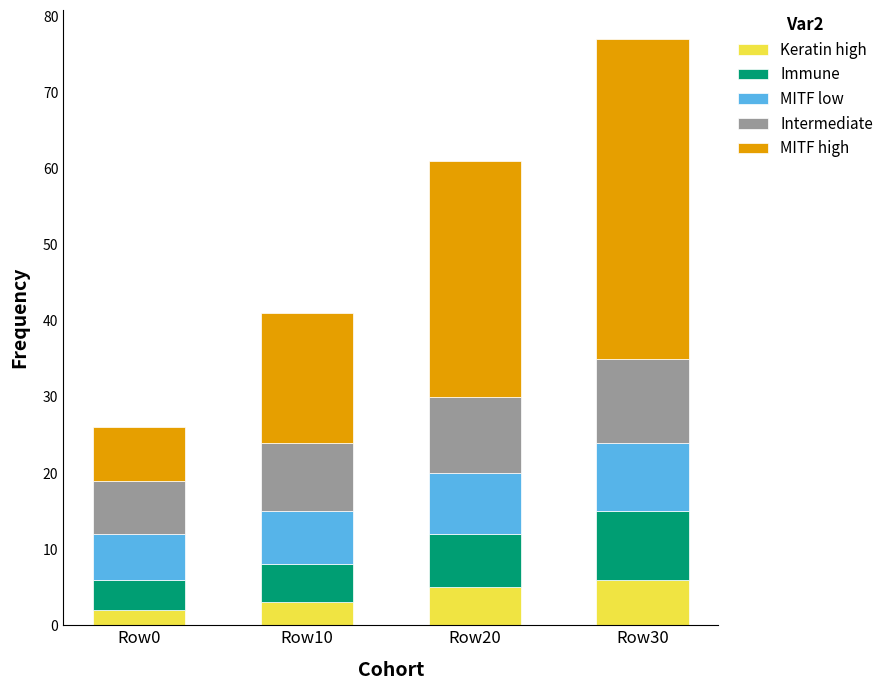

What is the difference between the maximum and minimum values in the Keratin high series?

4